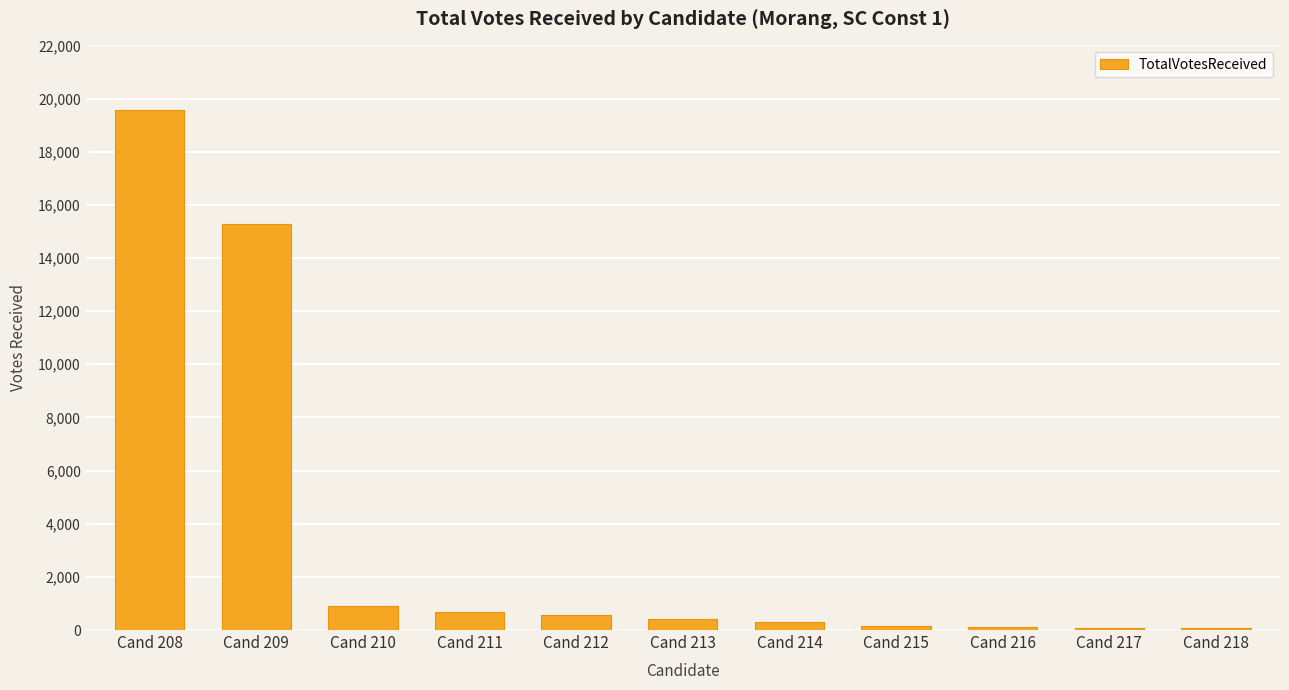

Between Cand 208 and Cand 210, which is larger?

Cand 208